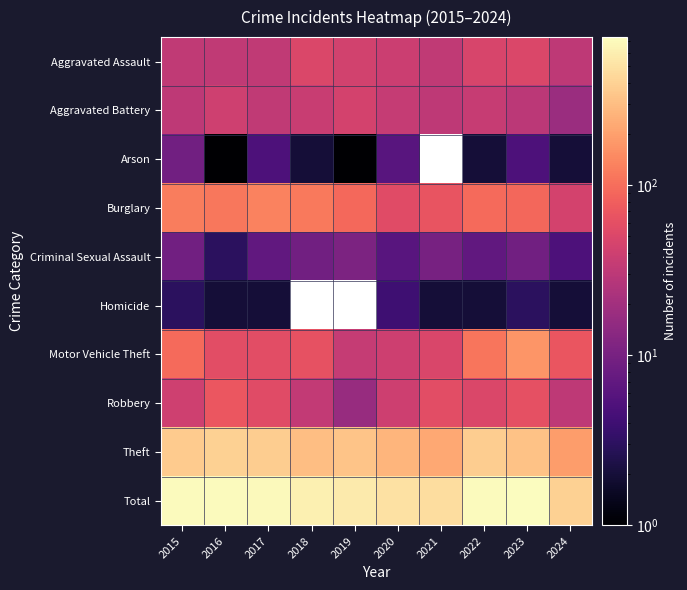

At 2017, list the series in order from smallest to largest.

Homicide, Arson, Criminal Sexual Assault, Aggravated Assault, Aggravated Battery, Robbery, Motor Vehicle Theft, Burglary, Theft, Total